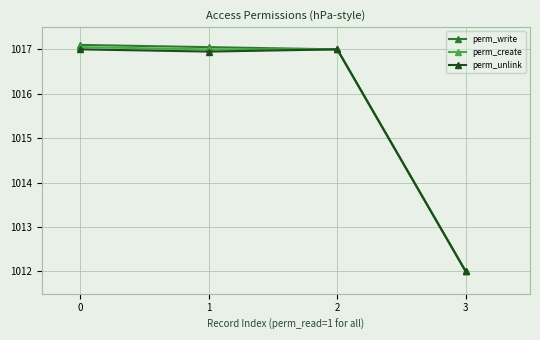

How many lines are shown in the chart?

3